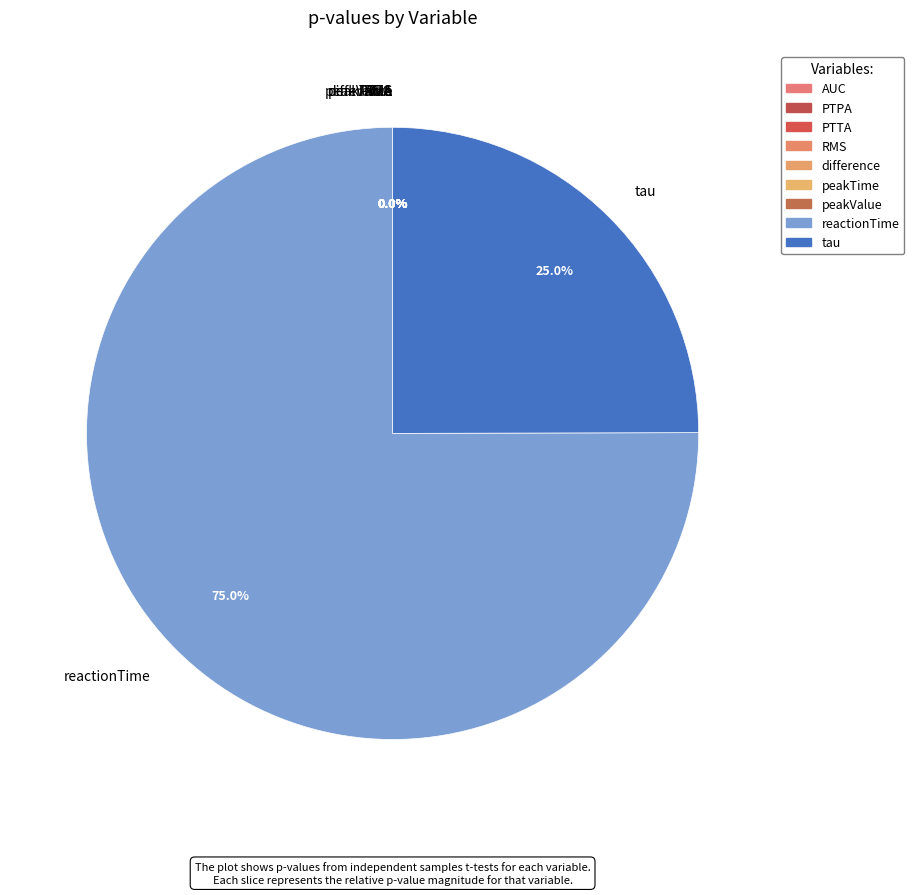

Rank the categories by value from highest to lowest.

reactionTime, tau, peakTime, difference, RMS, PTPA, PTTA, peakValue, AUC